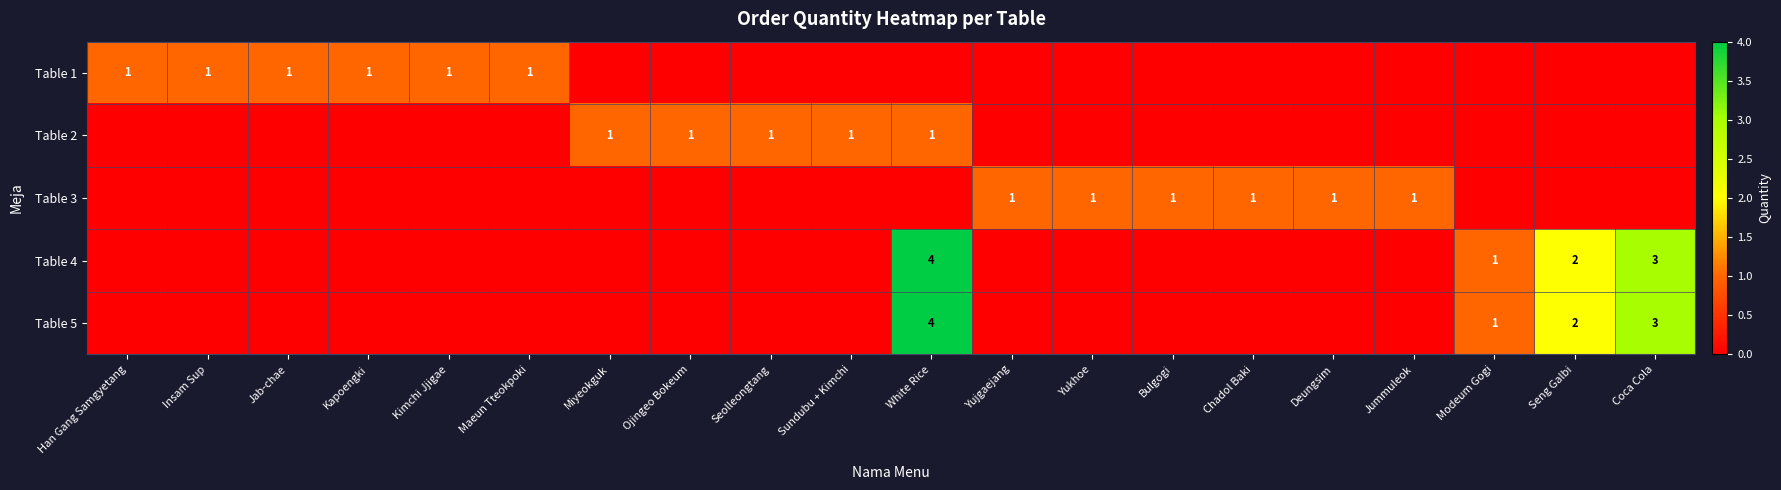

The Table 1 series shows 0 at Han Gang Samgyetang. True or false?

False